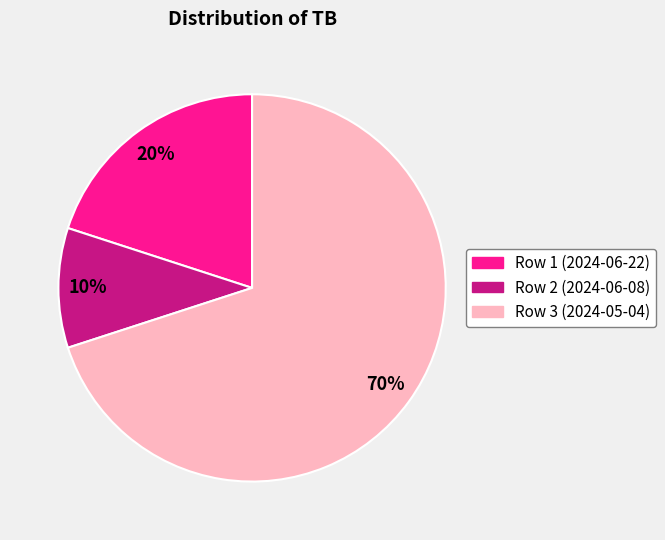

To the nearest percent, what is the average slice percentage?

33%